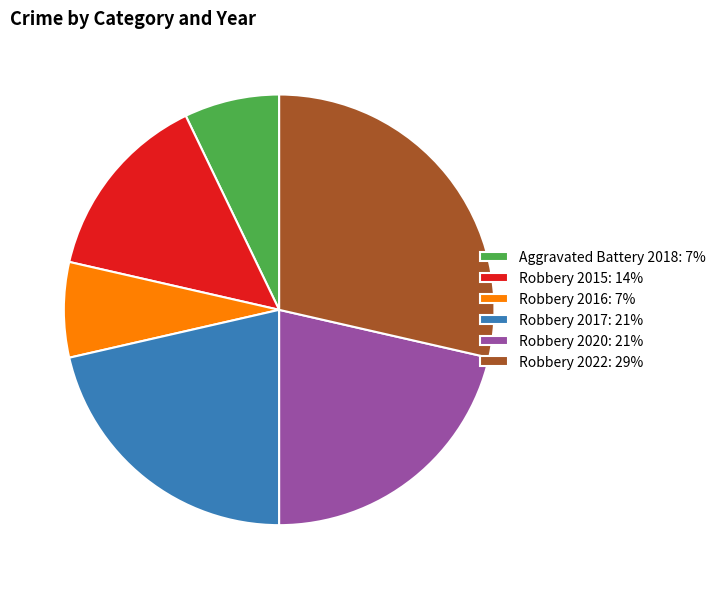

Which has a higher value, Robbery 2022: 29% or Aggravated Battery 2018: 7%?

Robbery 2022: 29%